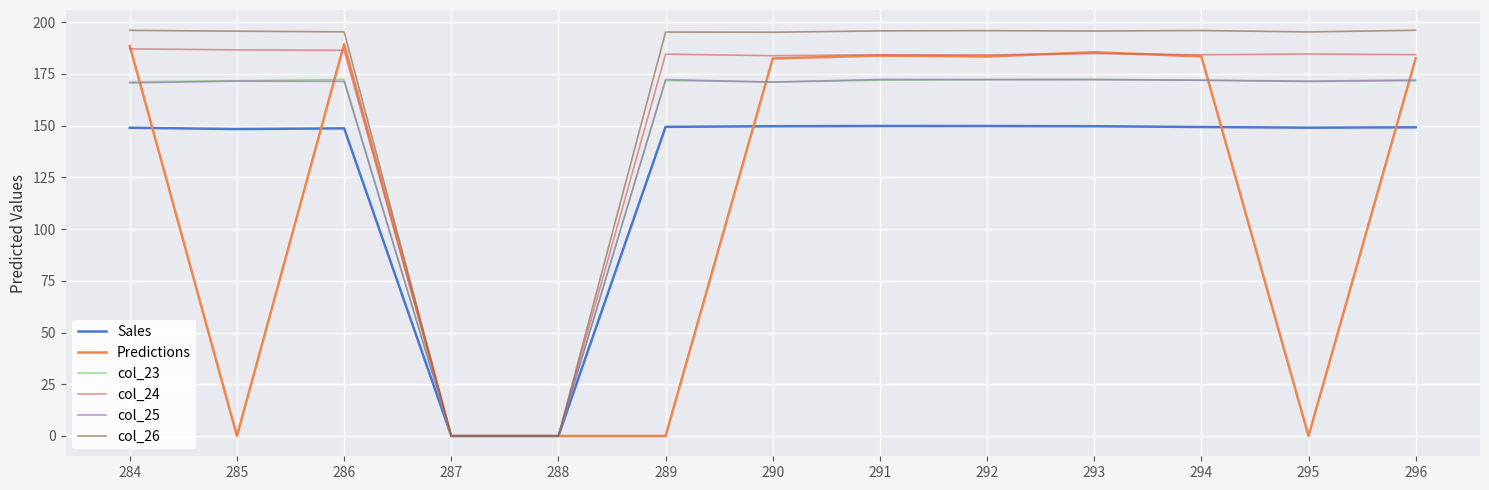

What is the greatest value displayed?

196.1